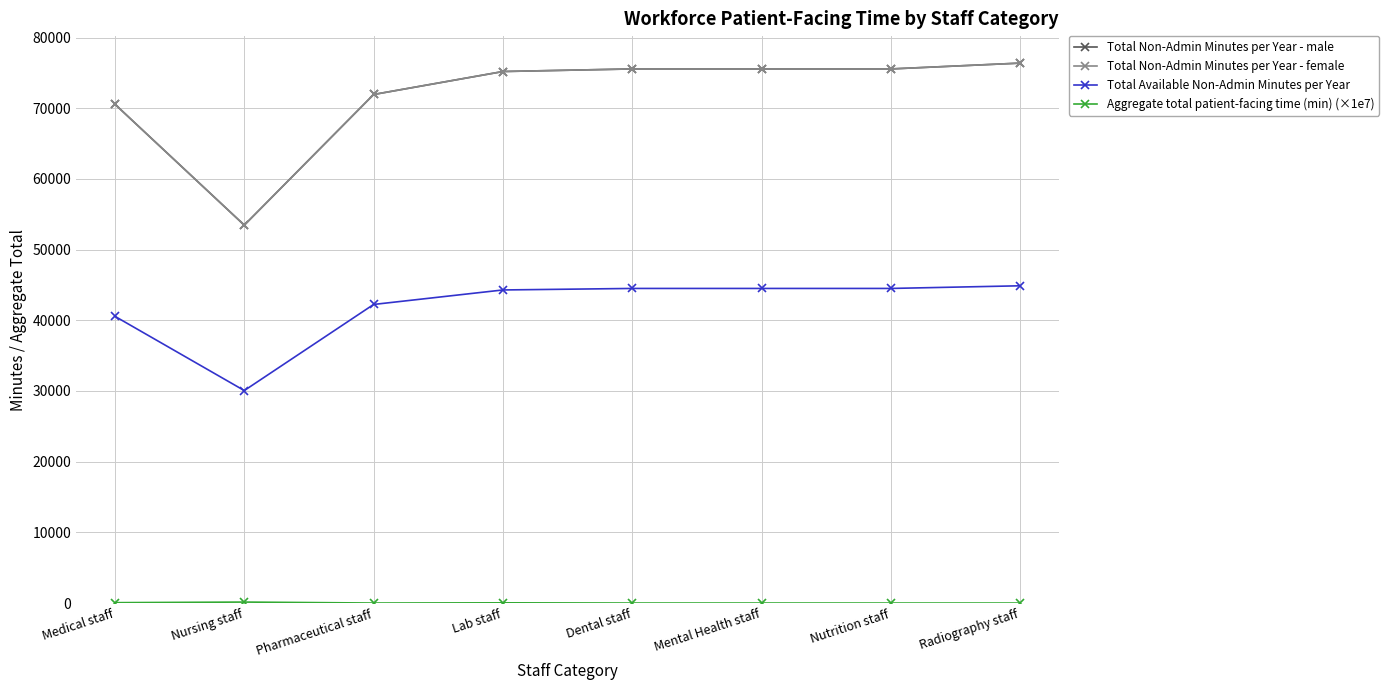

The Total Non-Admin Minutes per Year - male series shows 99628.9 at Mental Health staff. True or false?

False